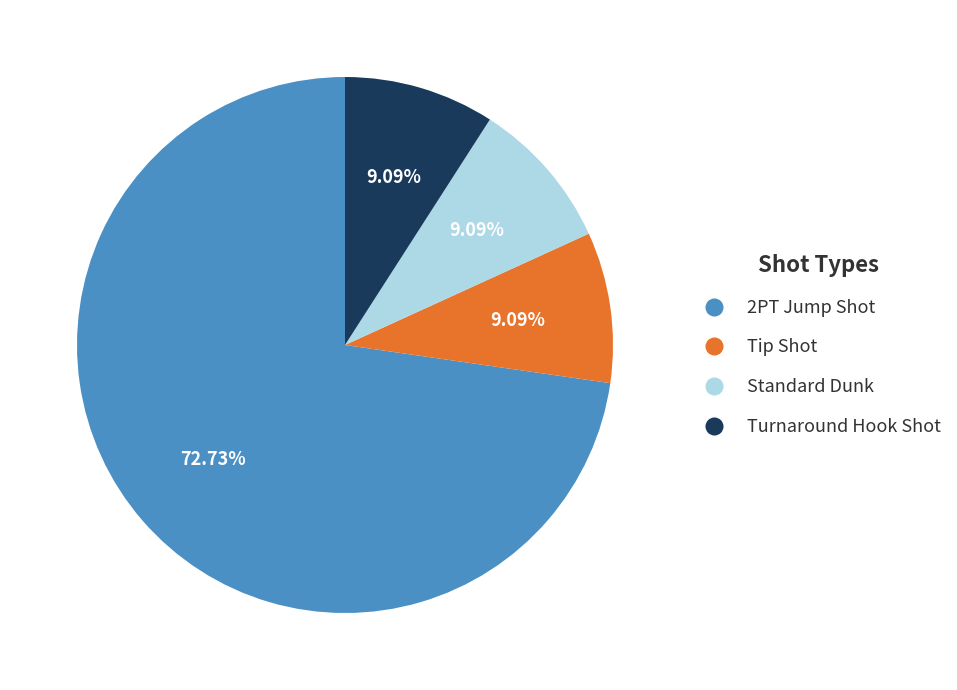

Combined, do Tip Shot and 2PT Jump Shot account for over 50%?

Yes